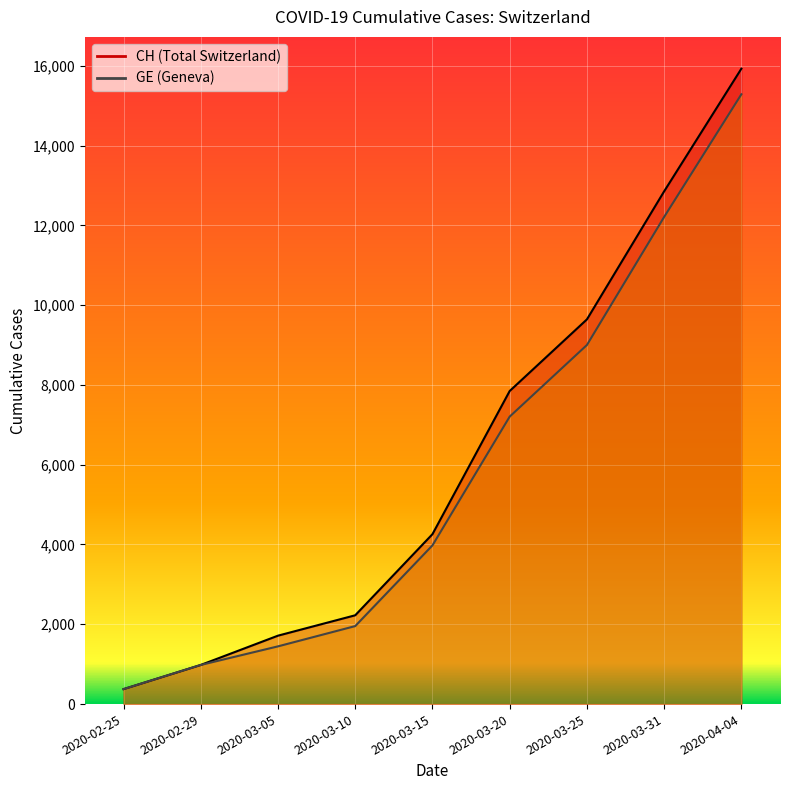

How many data points in GE are less than 3978?

4